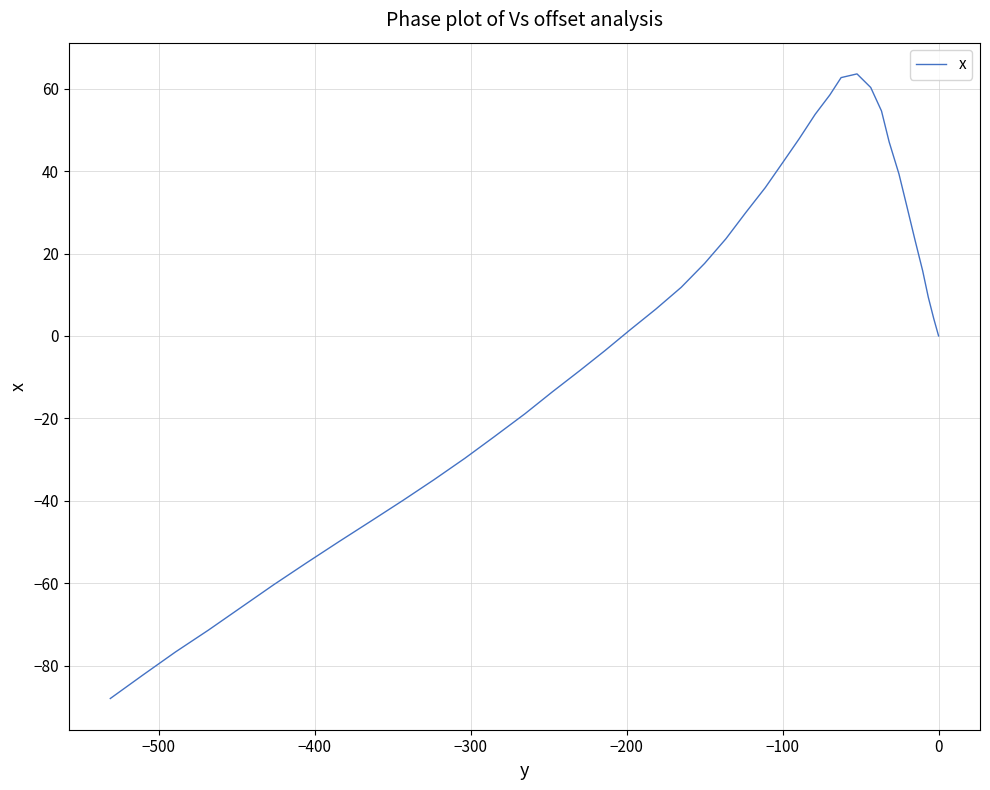

What is the sum of all values?

-27.0